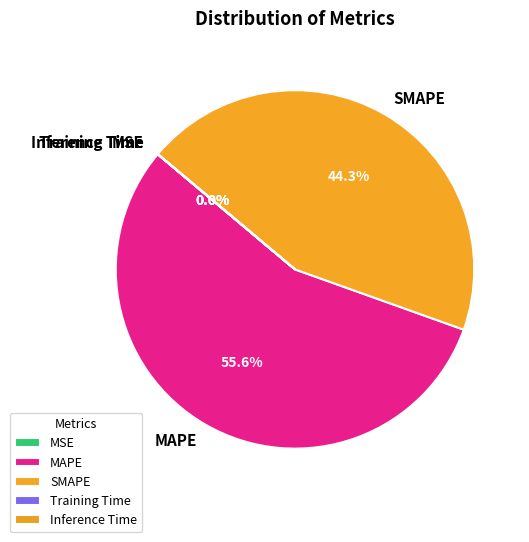

What is the largest slice in the pie chart?

MAPE